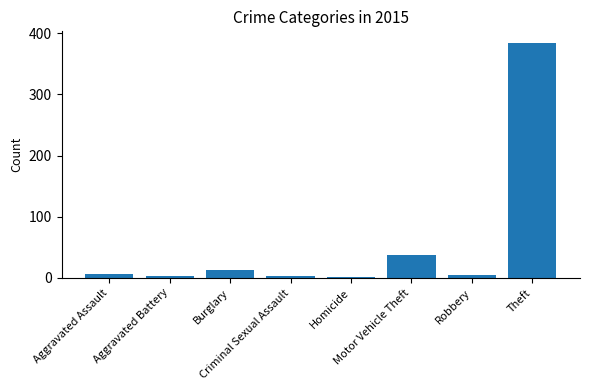

What is the sum of all values?

452